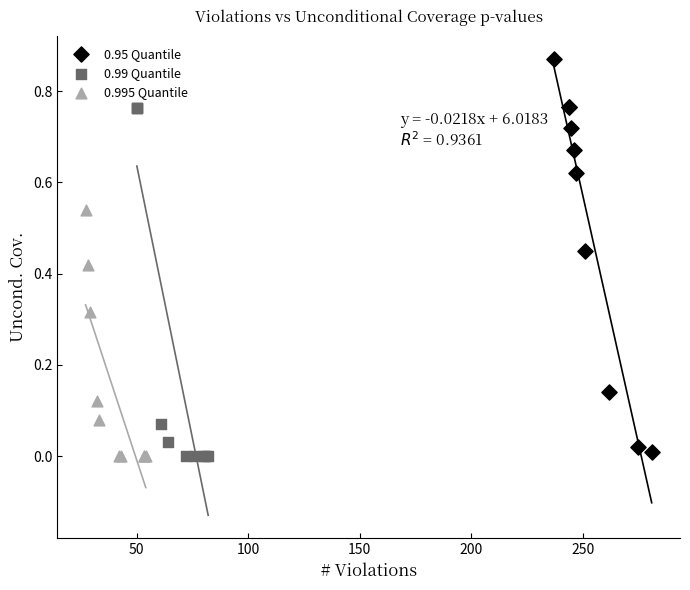

Which series has the largest Y range (max minus min)?

0.95 Quantile